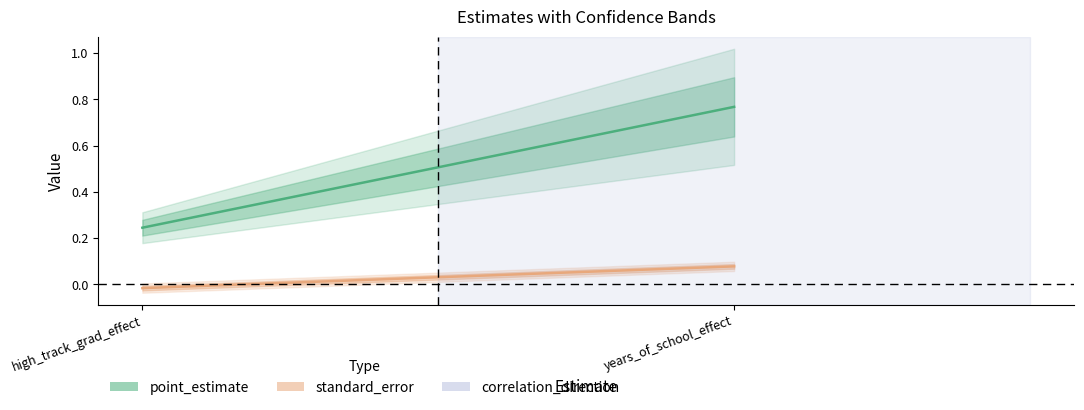

What is the label of the 1st point from the right?

years_of_school_effect